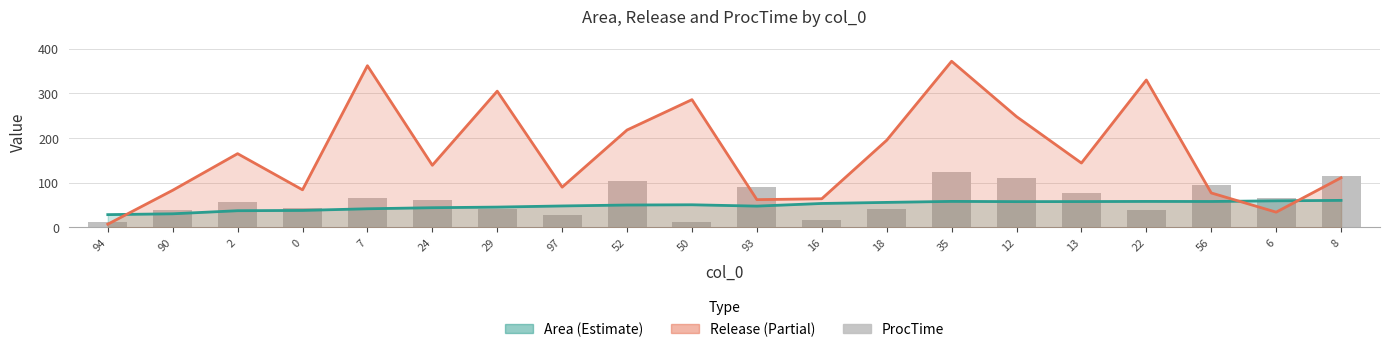

Reading left to right, what are all the values shown in this chart?

Area: 94=28.4	90=30.3	2=37.2	0=37.8	7=41.5	24=43.9	29=45.3	97=47.9	52=50.0	50=50.5	93=47.5	16=53.4	18=55.8	35=58.1	12=57.5	13=57.7	22=58.0	56=57.9	6=59.4	8=60.4
Release: 94=7.0	90=83.0	2=165.0	0=84.0	7=362.0	24=139.0	29=305.0	97=90.0	52=218.0	50=286.0	93=62.0	16=64.0	18=195.0	35=372.0	12=248.0	13=144.0	22=330.0	56=77.0	6=34.0	8=111.0
ProcTime: 94=11.0	90=39.0	2=57.0	0=43.0	7=66.0	24=61.0	29=40.0	97=28.0	52=104.0	50=13.0	93=90.0	16=16.0	18=41.0	35=124.0	12=111.0	13=77.0	22=38.0	56=95.0	6=65.0	8=114.0